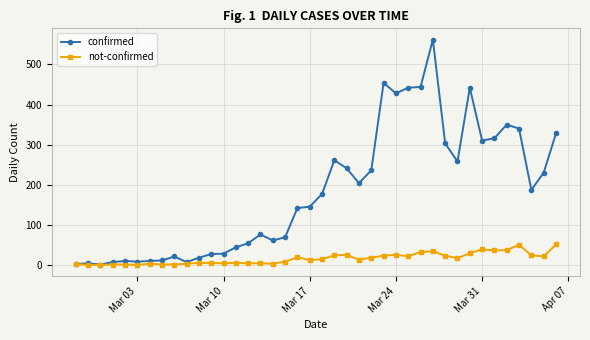

What is the greatest value displayed?

562